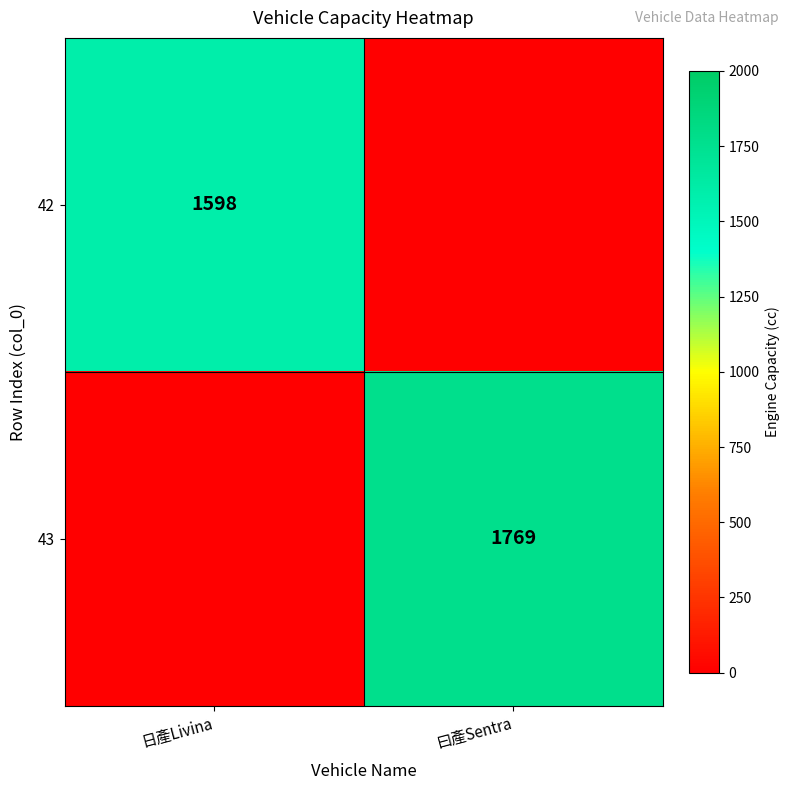

Is the value of 43 at 曰產Sentra greater than the value of 42 at 日產Livina?

Yes